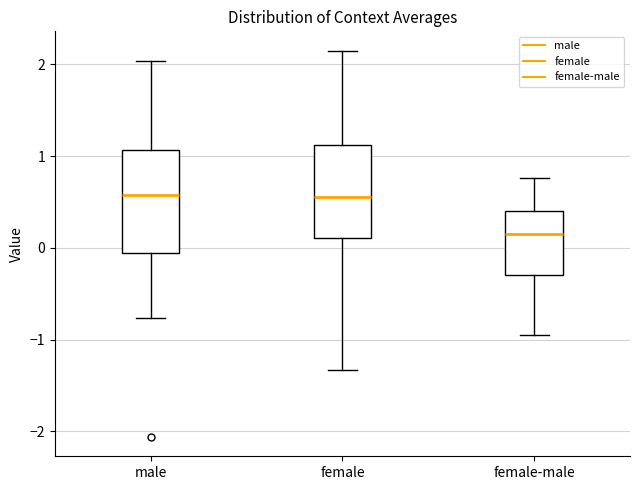

Reading left to right, read every box against the y-axis: the position of its median line, the range the box covers, and the ends of its whiskers. The values are not printed on the chart, so give them approximately, as read against the axis.

male: median 0.6, box -0.1 to 1.1, whiskers -0.8 to 2.0
female: median 0.6, box 0.1 to 1.1, whiskers -1.3 to 2.1
female-male: median 0.2, box -0.3 to 0.4, whiskers -0.9 to 0.8